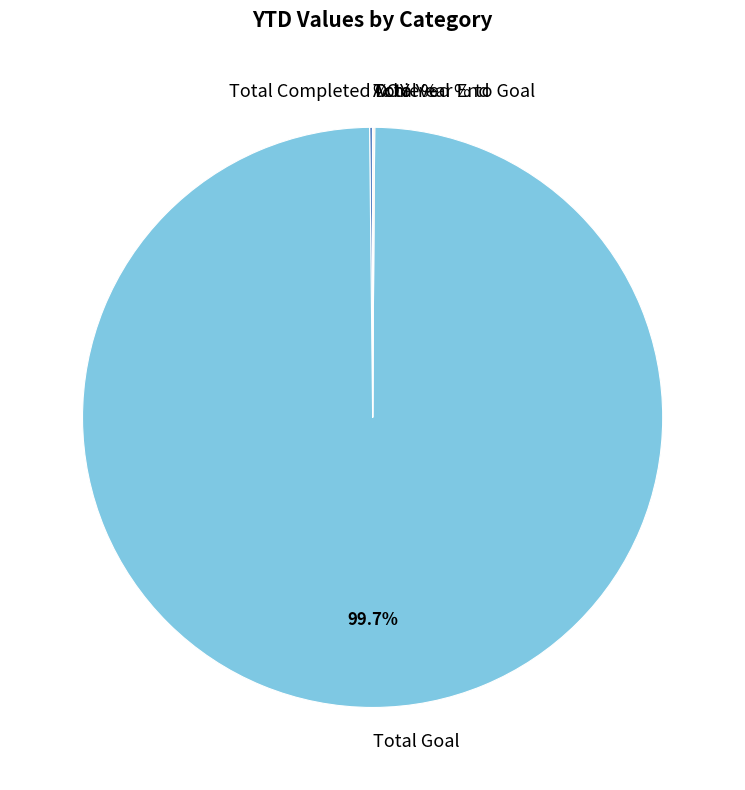

To the nearest percent, what is the average slice percentage?

17%